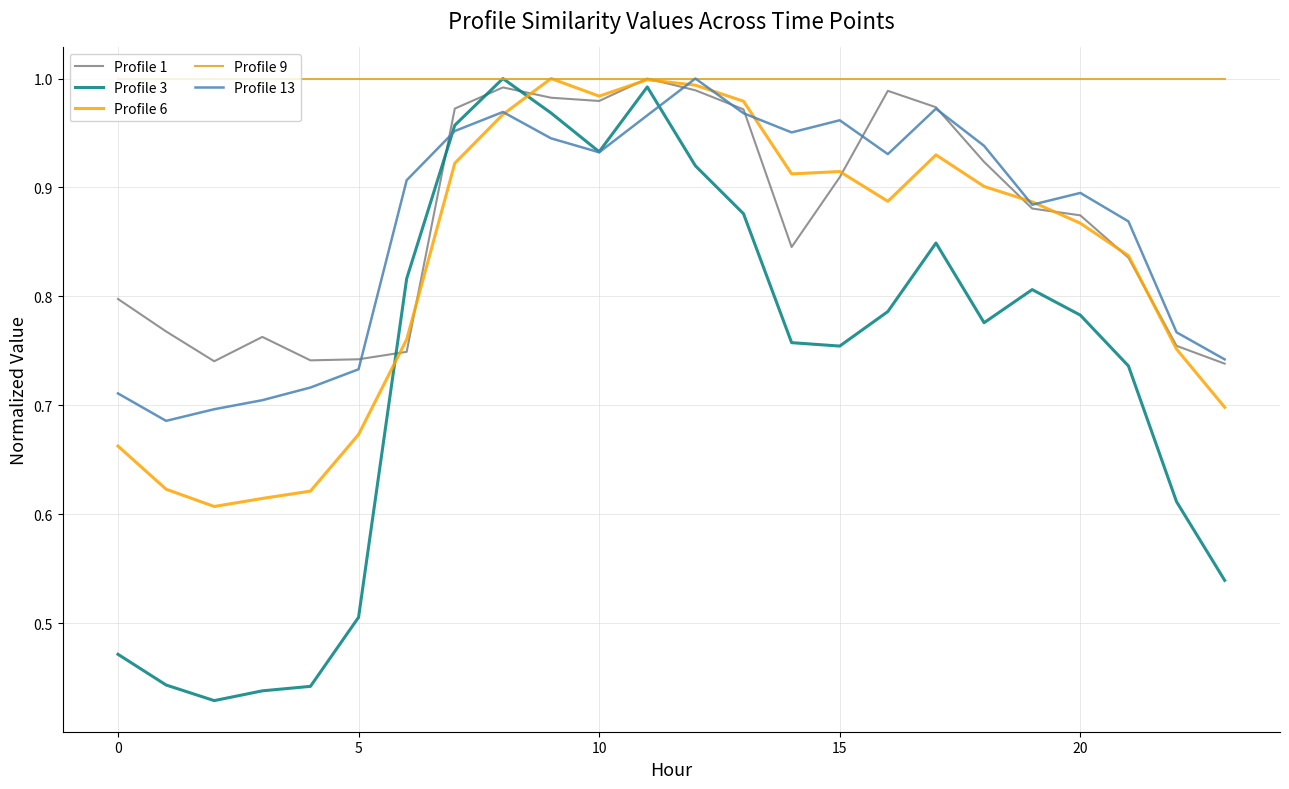

True or false: Profile 1 and Profile 3 intersect in this chart.

True